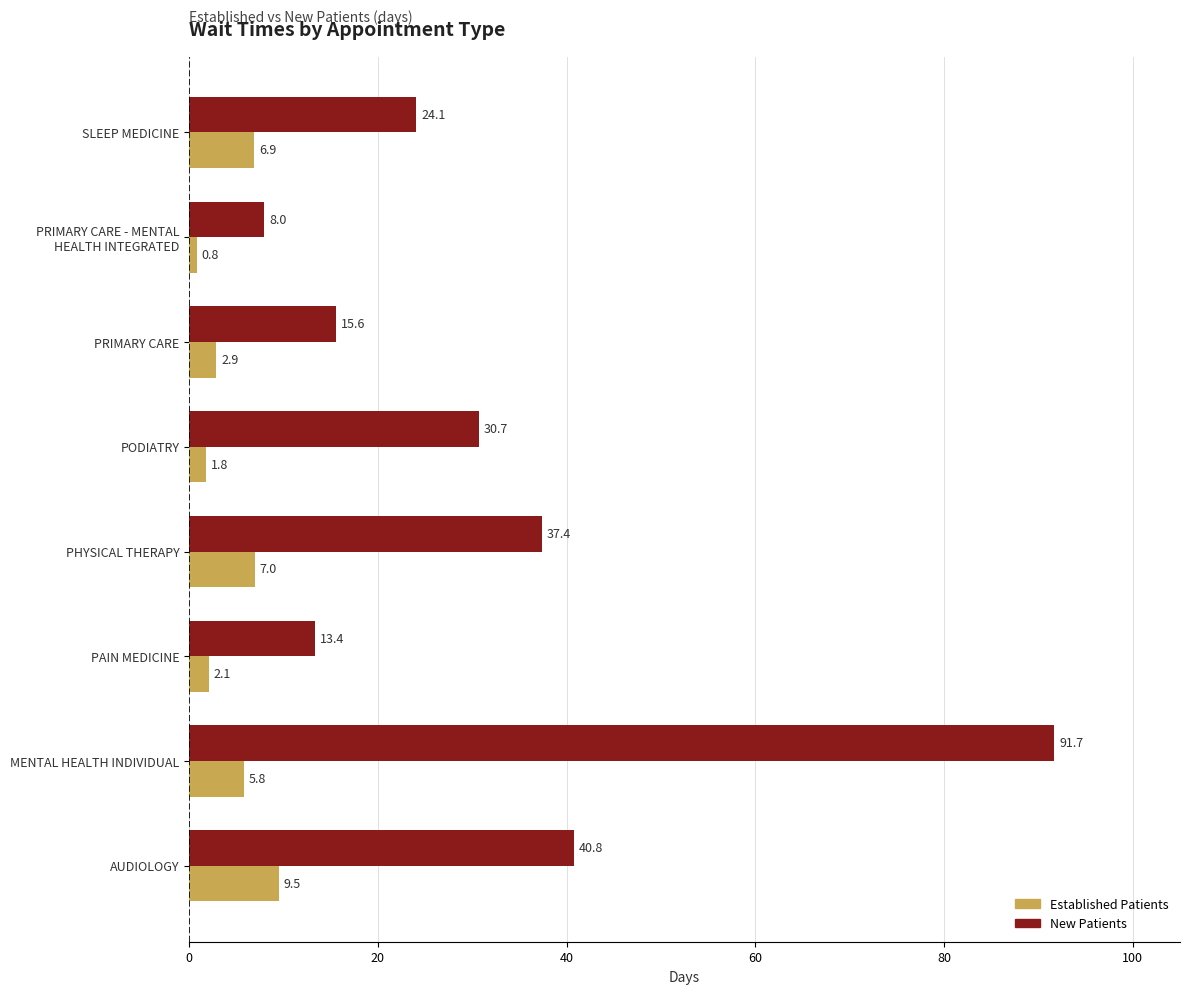

What is the greatest value displayed?

91.7